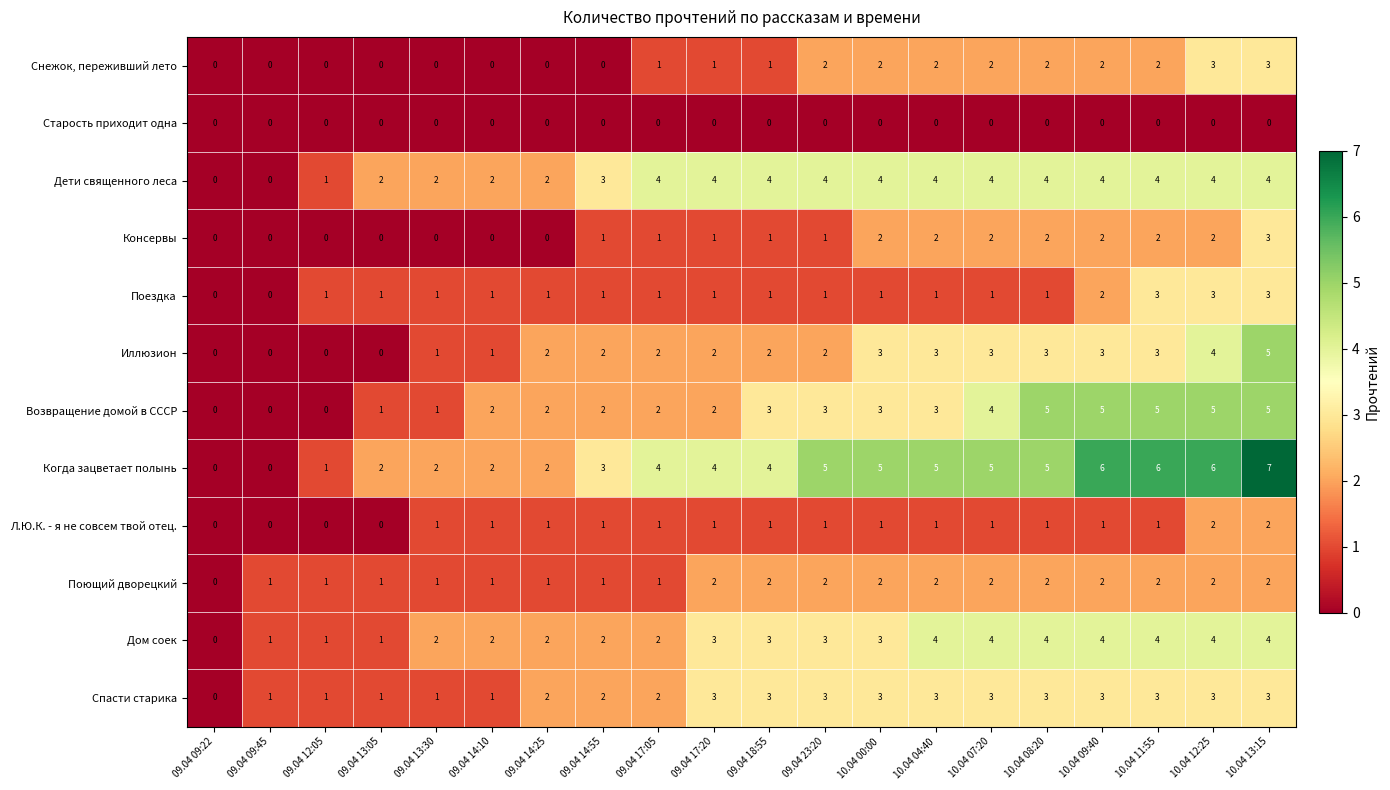

What is the spread (max minus min) of values at 09.04 23:20?

5